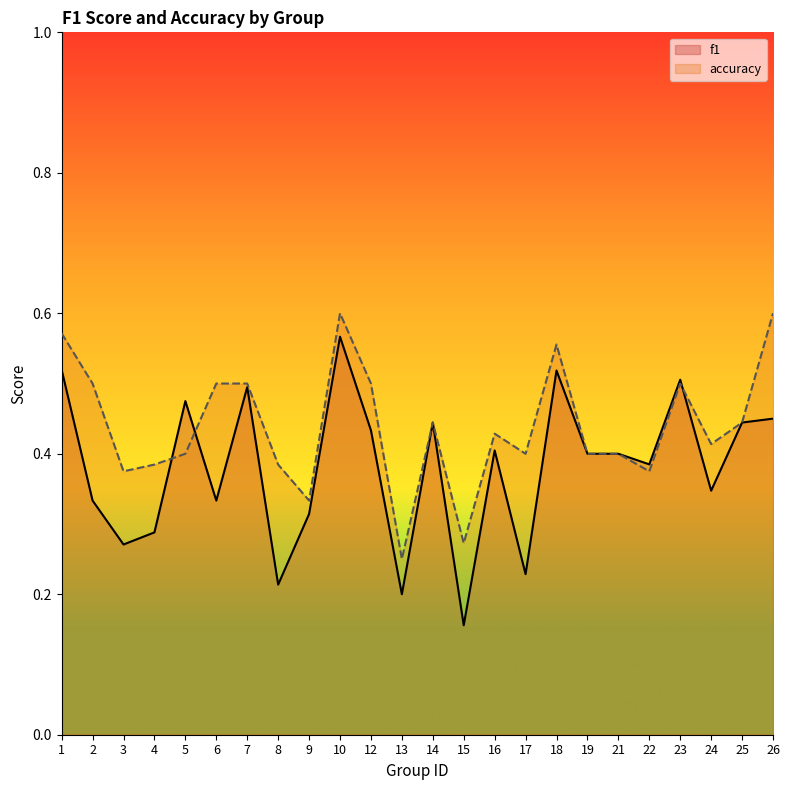

What is the difference between the f1 values at 3 and 22?

0.1